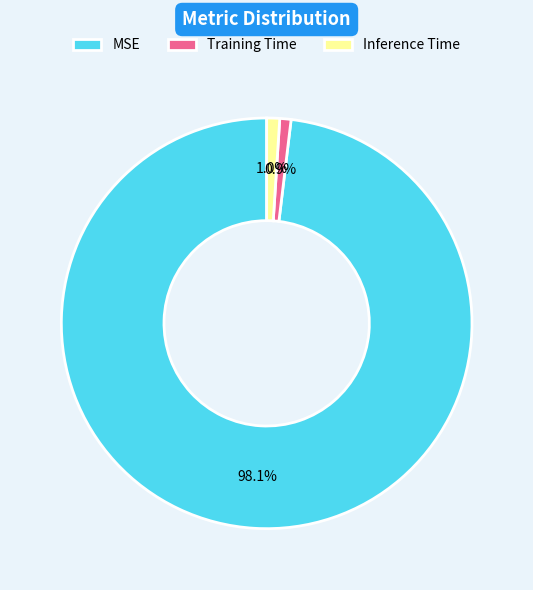

Count the number of slices in the pie.

3